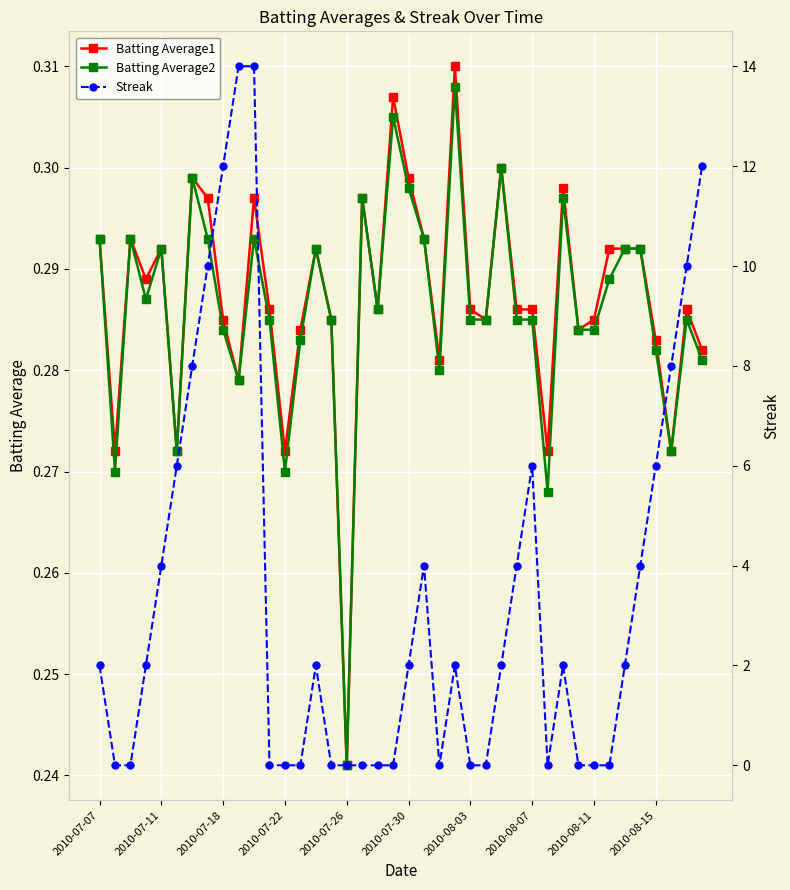

What is the average value of the Batting Average2 series?

0.3